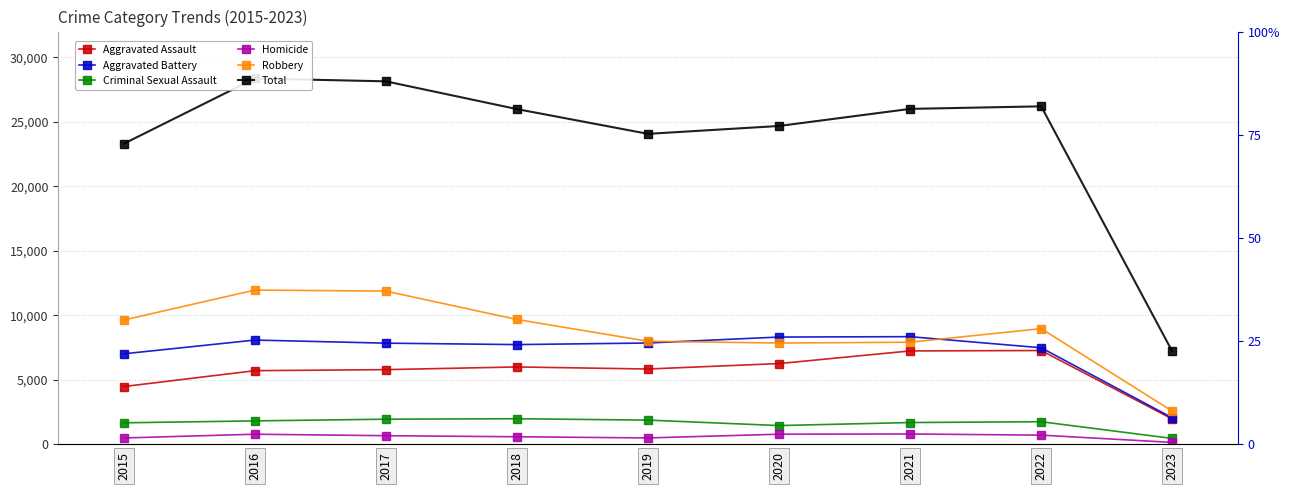

What is the difference between the highest and lowest values at 2015?

22807